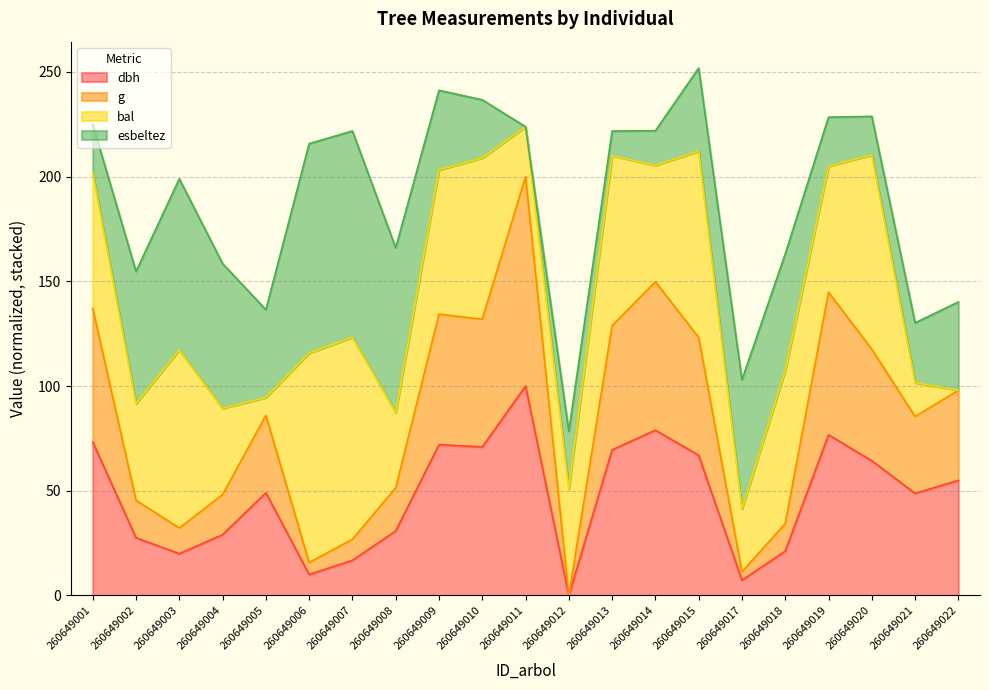

What is the total value across all series at 260649003?

199.0